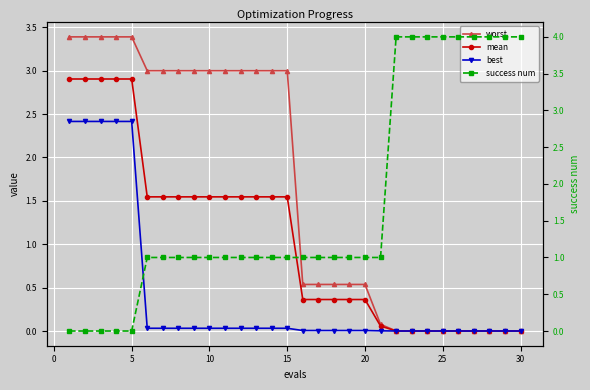

Reading left to right, what are all the values shown in this chart?

worst: 3.4	3.4	3.4	3.4	3.4	3.0	3.0	3.0	3.0	3.0	3.0	3.0	3.0	3.0	3.0	0.5	0.5	0.5	0.5	0.5	0.1	0.0	0.0	0.0	0.0	0.0	0.0	0.0	0.0	0.0
mean: 2.9	2.9	2.9	2.9	2.9	1.5	1.5	1.5	1.5	1.5	1.5	1.5	1.5	1.5	1.5	0.4	0.4	0.4	0.4	0.4	0.1	0.0	0.0	0.0	0.0	0.0	0.0	0.0	0.0	0.0
best: 2.4	2.4	2.4	2.4	2.4	0.0	0.0	0.0	0.0	0.0	0.0	0.0	0.0	0.0	0.0	0.0	0.0	0.0	0.0	0.0	0.0	0.0	0.0	0.0	0.0	0.0	0.0	0.0	0.0	0.0
success num: 0.0	0.0	0.0	0.0	0.0	1.0	1.0	1.0	1.0	1.0	1.0	1.0	1.0	1.0	1.0	1.0	1.0	1.0	1.0	1.0	1.0	4.0	4.0	4.0	4.0	4.0	4.0	4.0	4.0	4.0